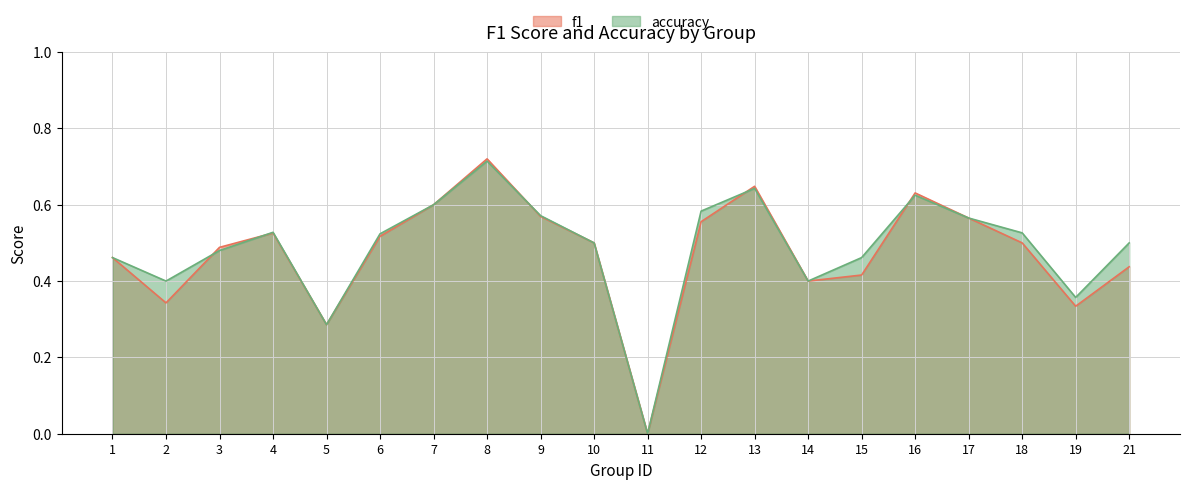

Which series changed the most between 4 and 13?

f1